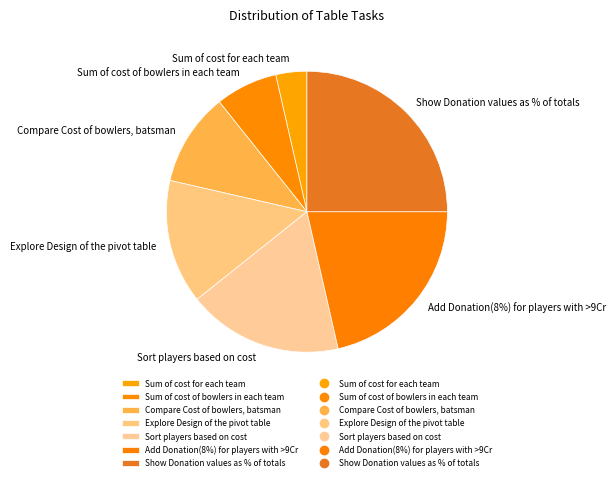

Approximately how many times larger is the value at Add Donation(8%) for players with >9Cr compared to Compare Cost of bowlers, batsman?

2.0